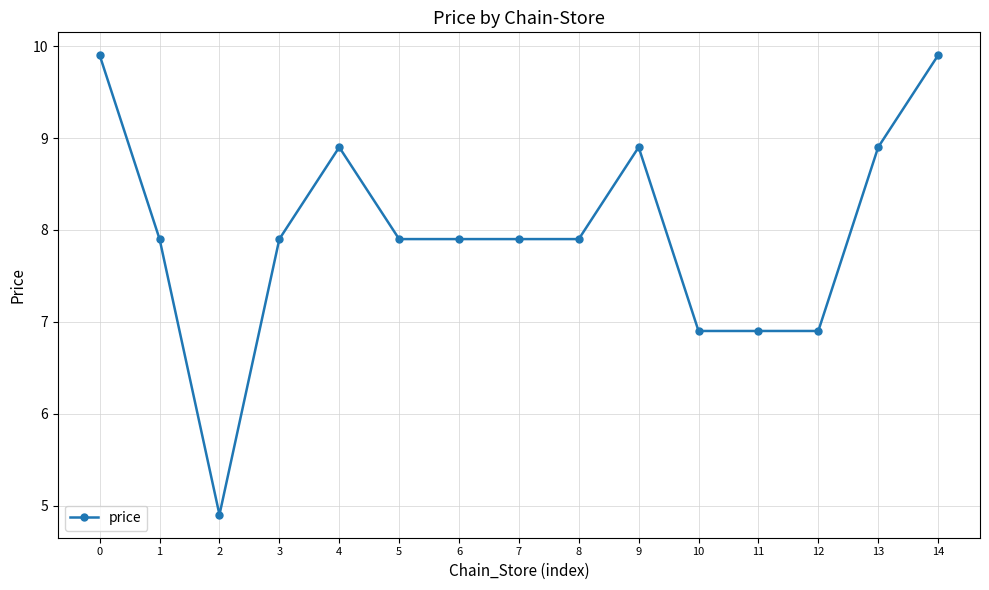

Between 2 and 13, which is larger?

13